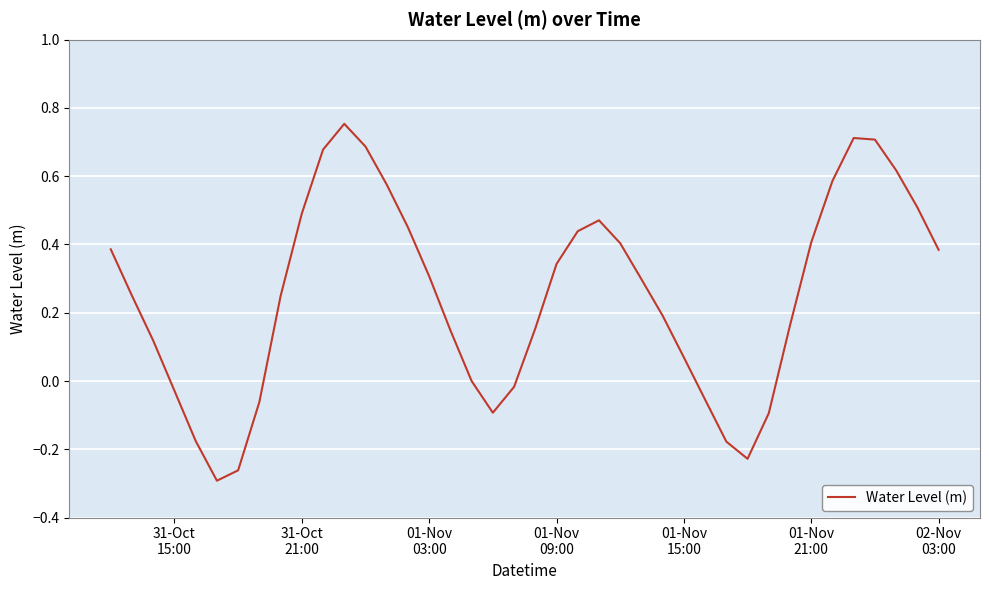

Reading left to right, what are all the values shown in this chart?

0.4	0.2	0.1	-0.0	-0.2	-0.3	-0.3	-0.1	0.2	0.5	0.7	0.8	0.7	0.6	0.5	0.3	0.1	-0.0	-0.1	-0.0	0.2	0.3	0.4	0.5	0.4	0.3	0.2	0.1	-0.1	-0.2	-0.2	-0.1	0.2	0.4	0.6	0.7	0.7	0.6	0.5	0.4